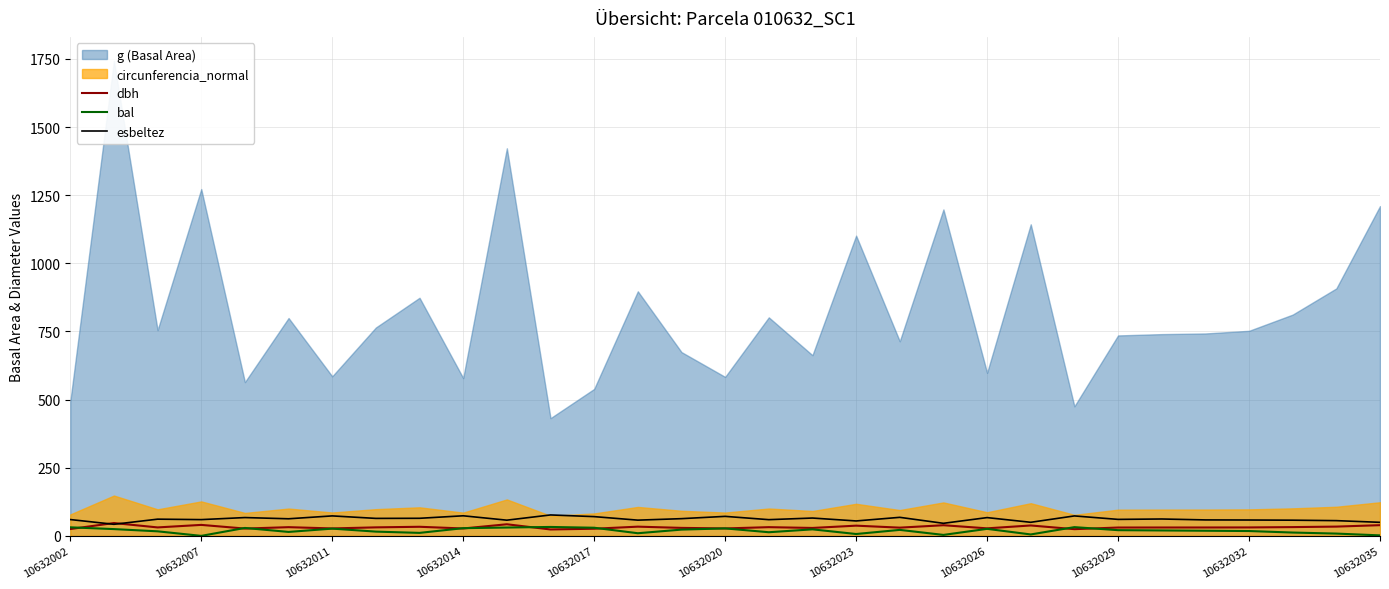

True or false: dbh has more than 0 points higher than both neighbors.

True